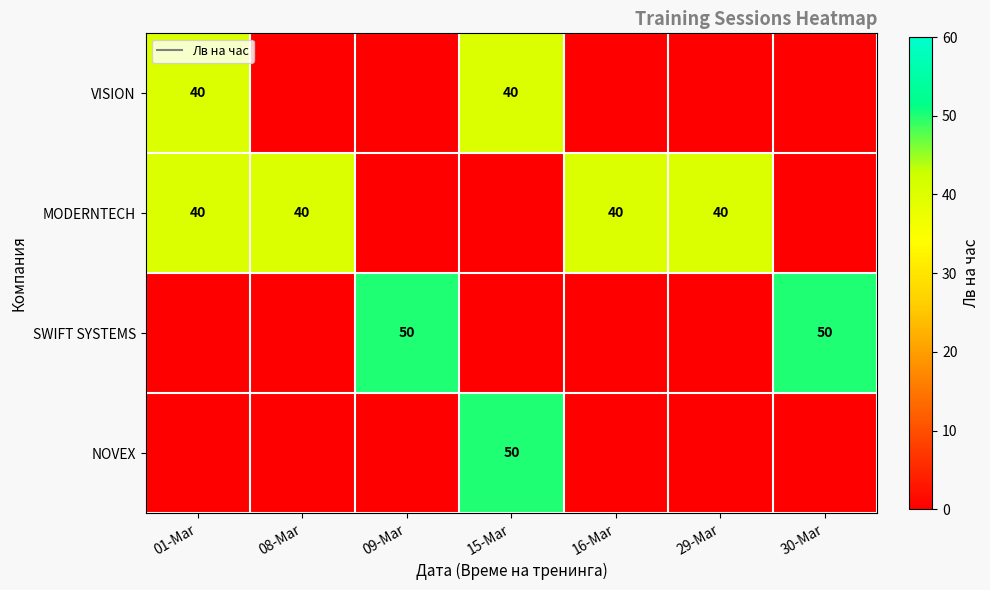

What is the difference between the maximum and minimum values in the SWIFT SYSTEMS series?

50